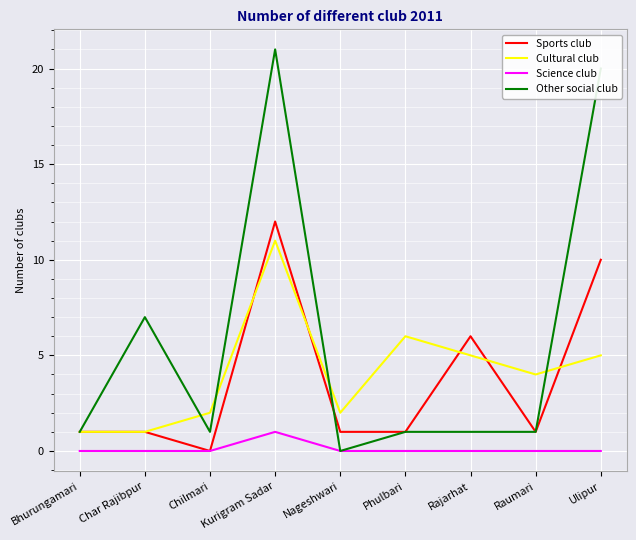

What is the spread (max minus min) of values at Nageshwari?

2